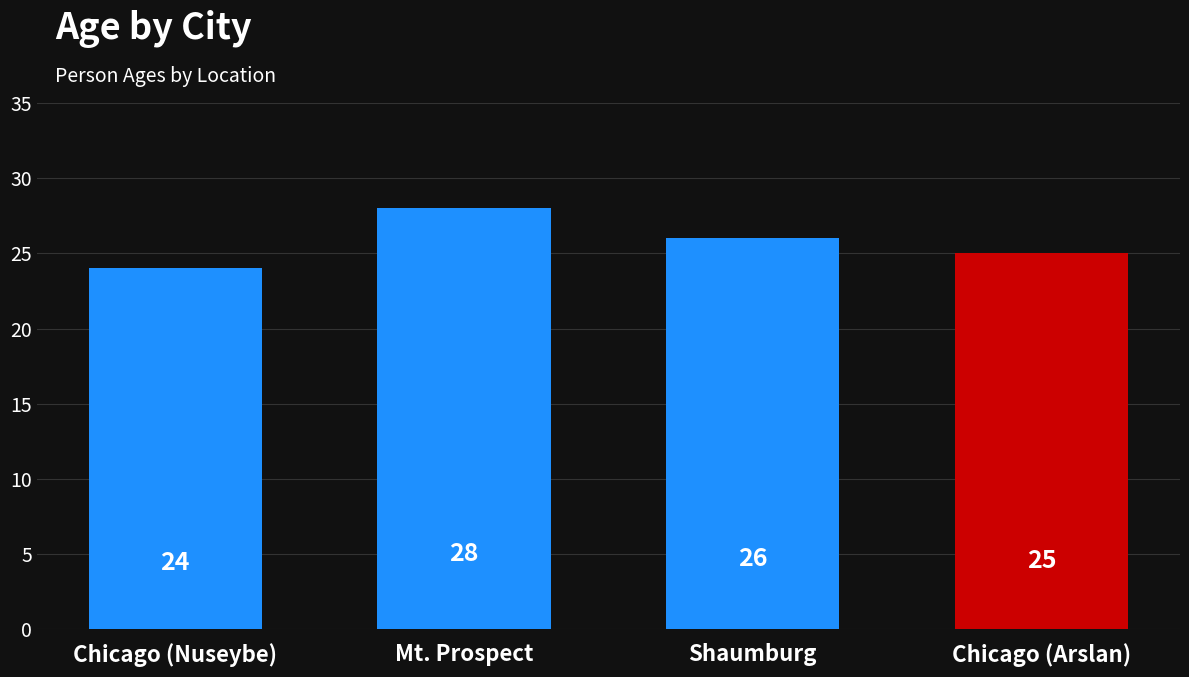

How many data points are above 26?

1